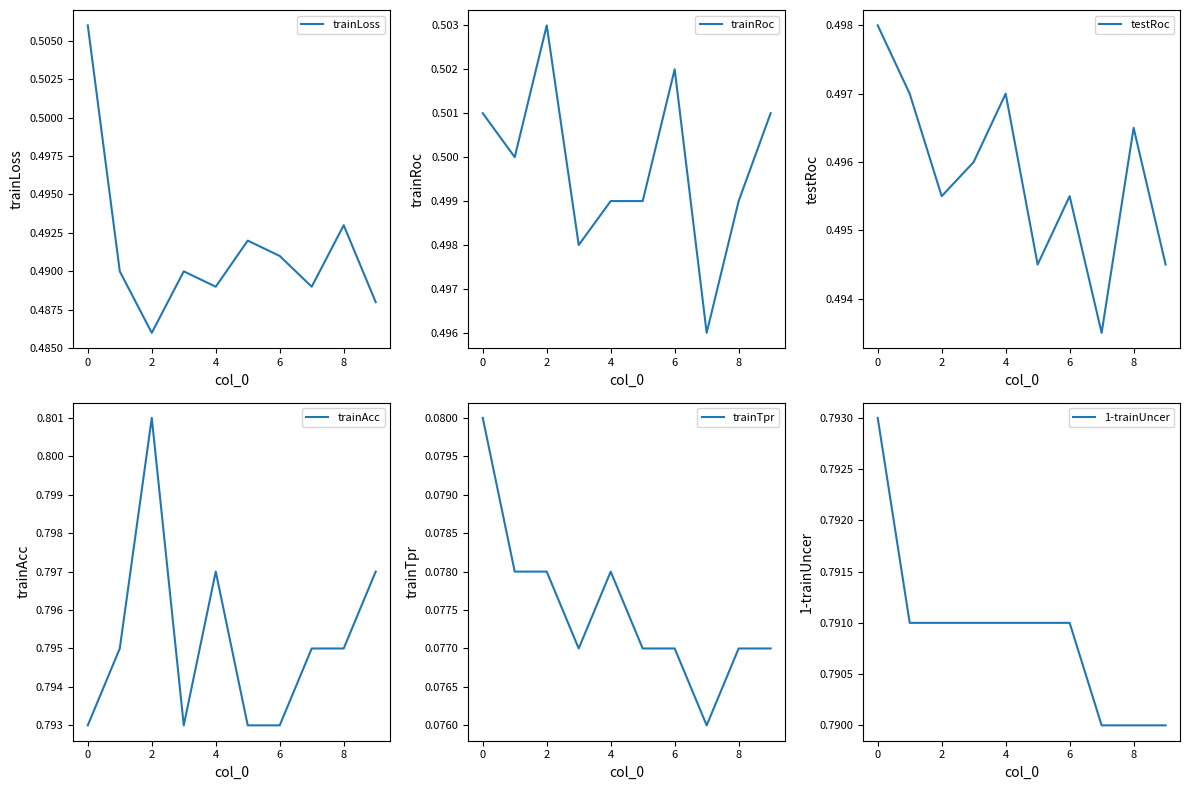

At how many categories does at least one series exceed 0?

10